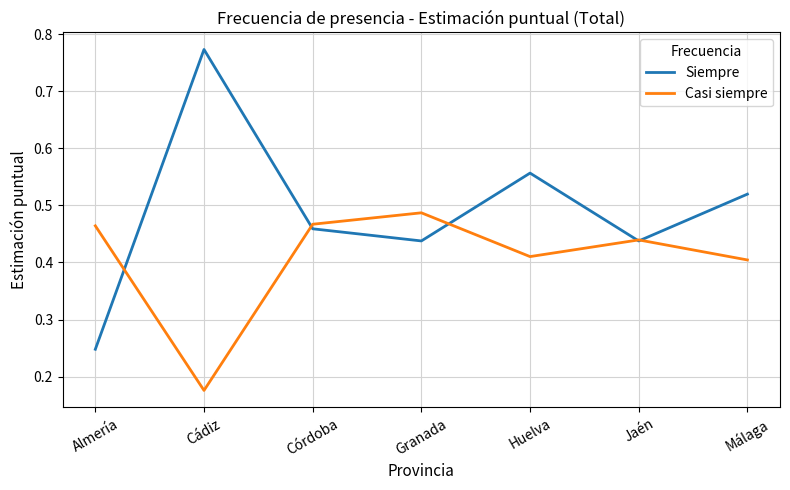

Which category has the lowest value in the Casi siempre series?

Cádiz